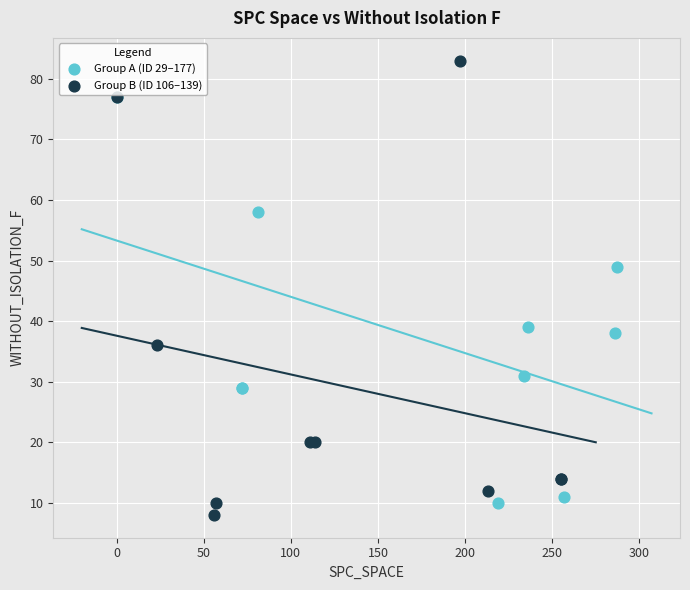

Which series has the widest spread of Y values?

Group B (ID 106–139)